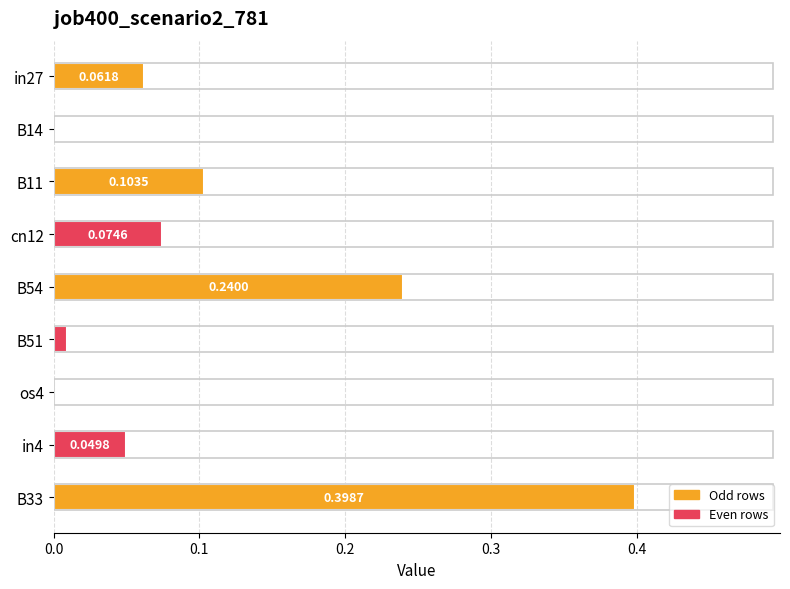

What is the sum of the values at B33 and in27?

0.5